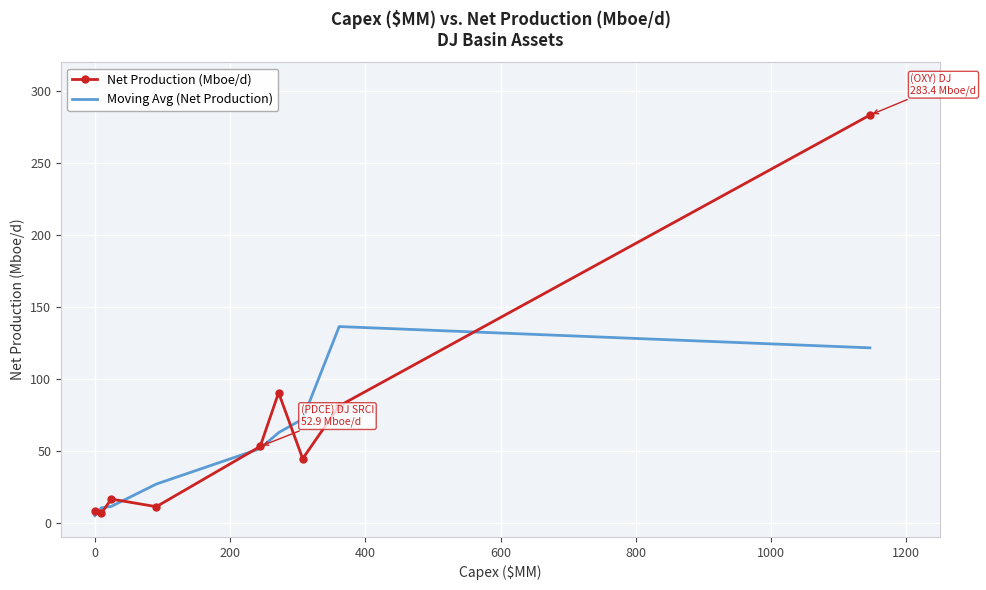

Rank the series by their maximum value, from lowest to highest.

Moving Avg (Net Production), Net Production (Mboe/d)